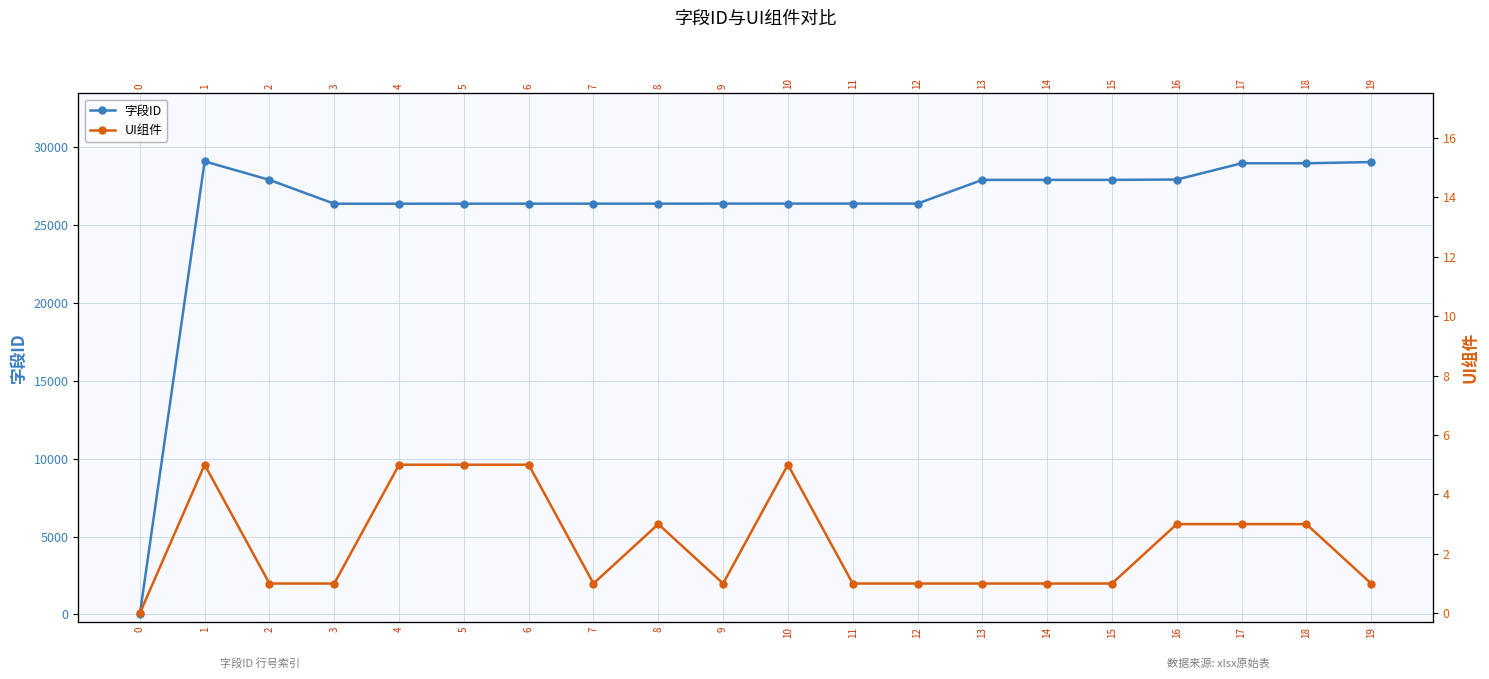

True or false: 字段ID and UI组件 intersect in this chart.

False